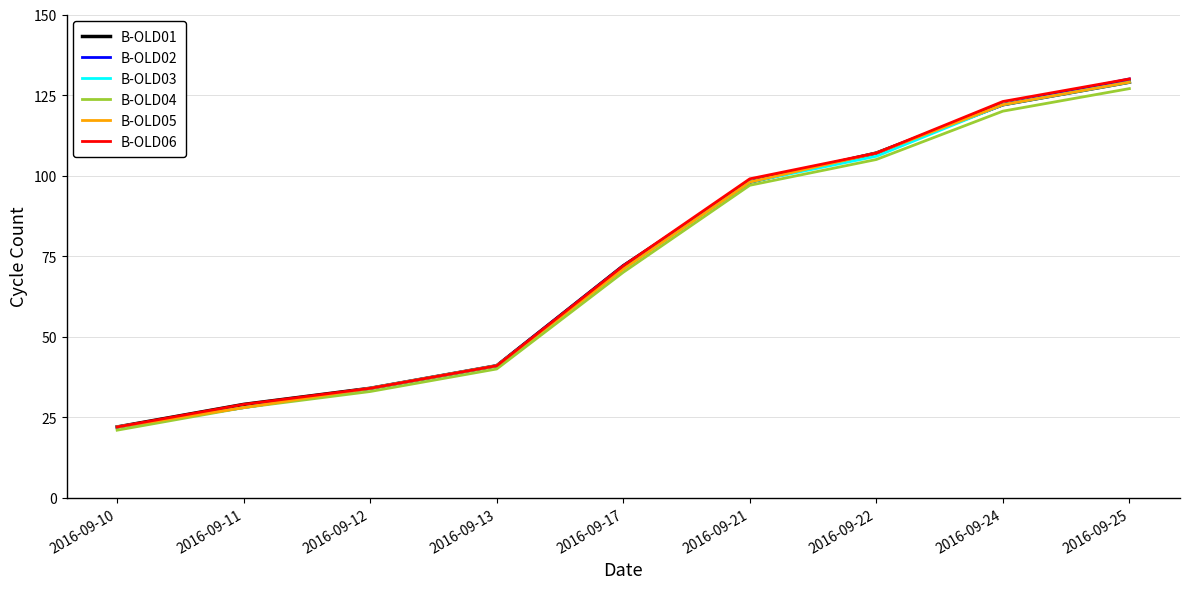

Reading right to left, list all the values displayed in this chart.

B-OLD01: 129	122	107	98	72	41	34	29	22
B-OLD02: 130	122	107	98	72	41	34	28	22
B-OLD03: 129	122	106	98	71	41	34	28	22
B-OLD04: 127	120	105	97	70	40	33	28	21
B-OLD05: 129	122	107	98	71	41	34	28	22
B-OLD06: 130	123	107	99	72	41	34	29	22